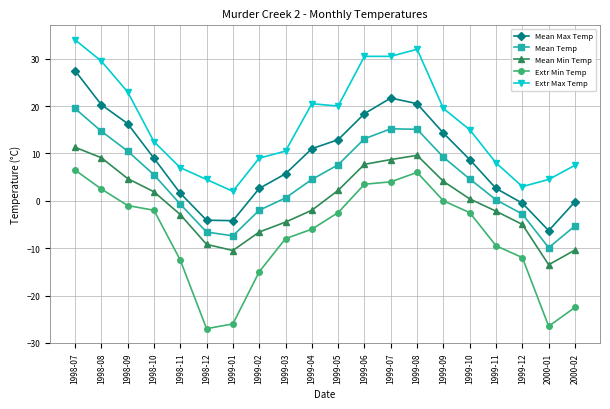

True or false: Extr Max Temp has a value of 4.3 at 1999-05.

False